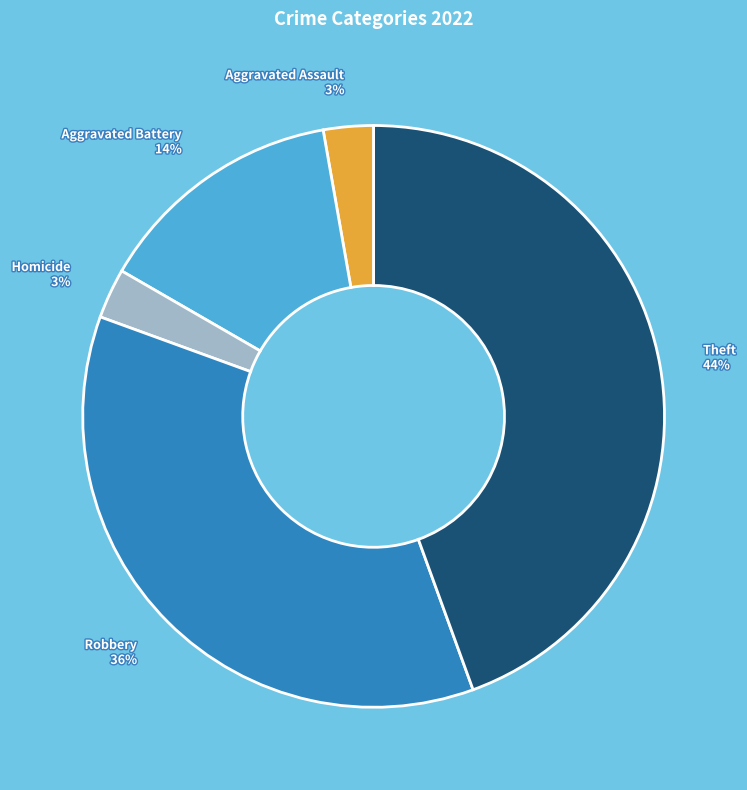

Is the sum of Homicide 3% and Theft 44% greater than half?

No